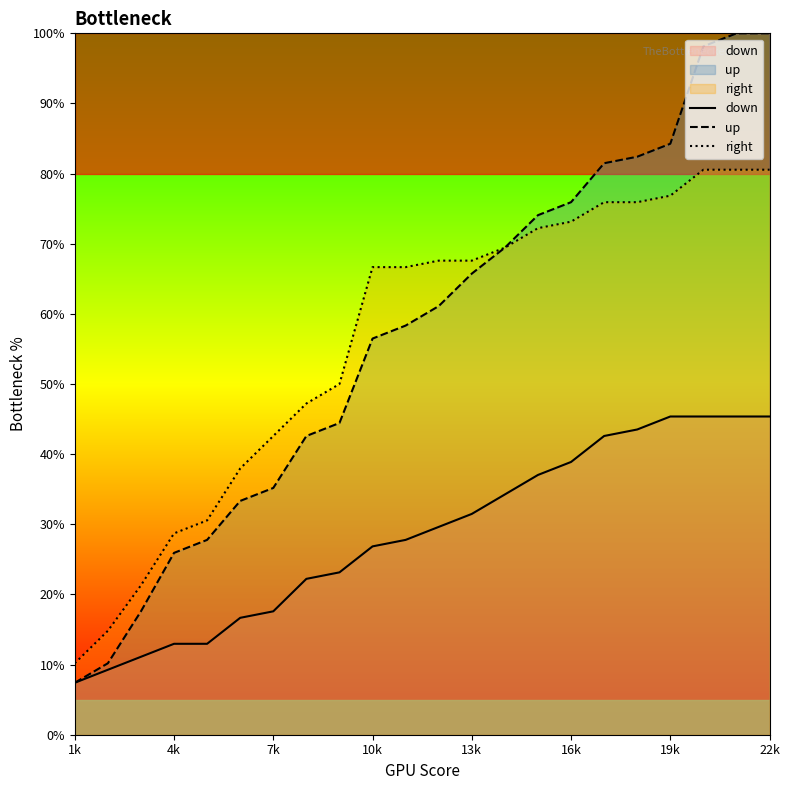

What is the maximum value for up?

100.0